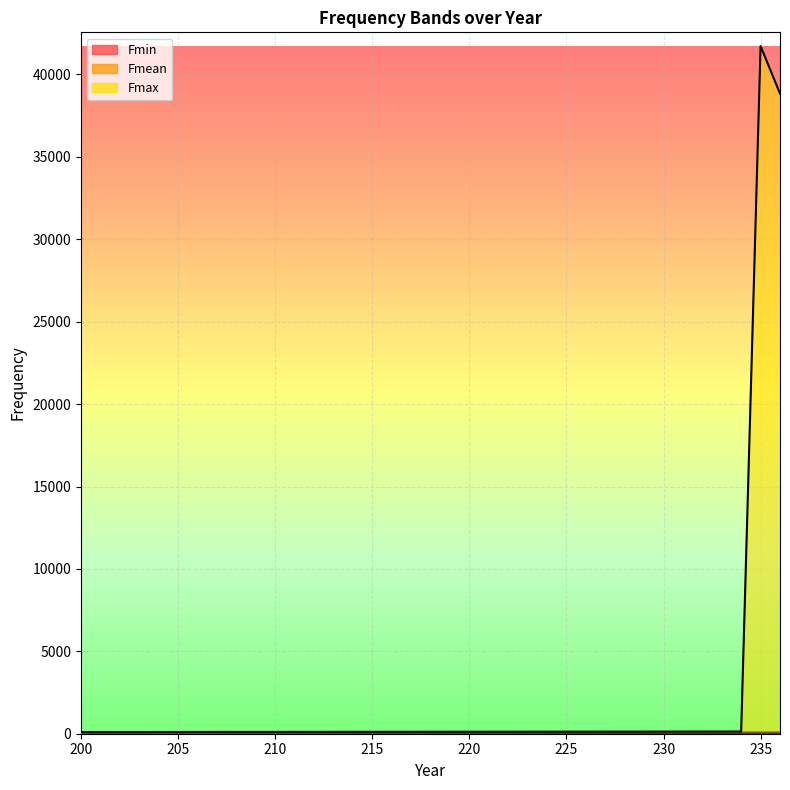

At 210, list the series in order from largest to smallest.

Fmax line, Fmean line, Fmin line